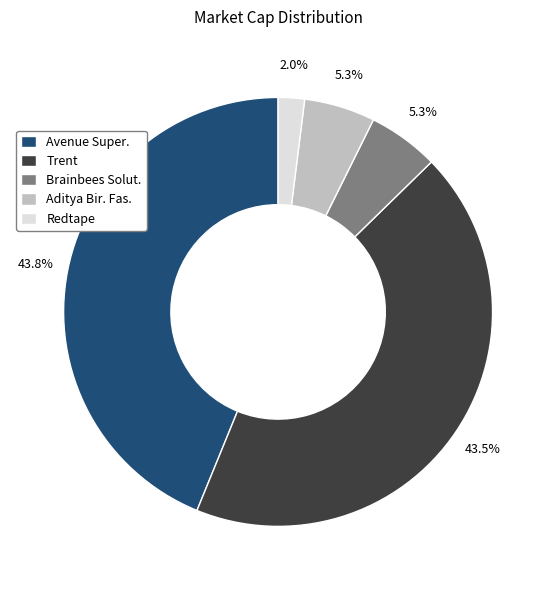

Which has a higher value, Aditya Bir. Fas. or Trent?

Trent